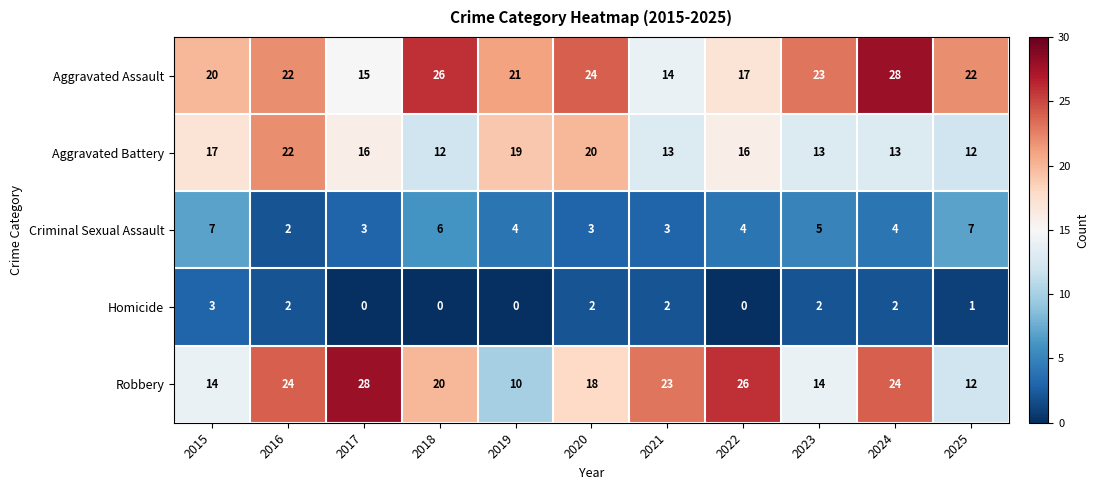

What is the difference between the maximum and minimum values in the Aggravated Battery series?

10